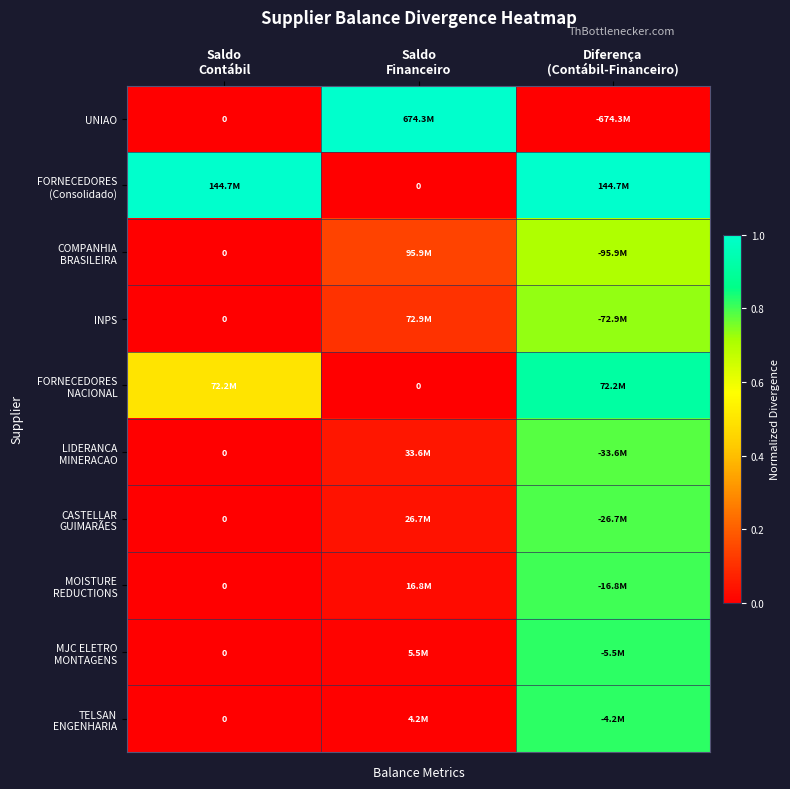

The CASTELLAR GUIMARÃES series shows 0.0 at Saldo Financeiro. True or false?

False